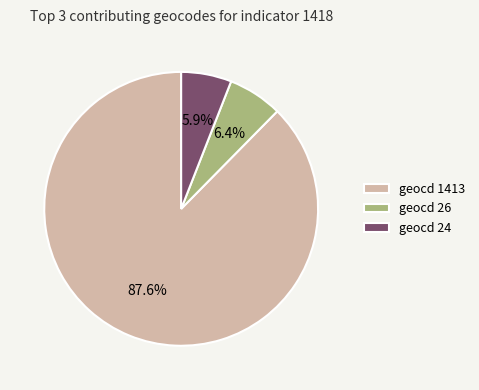

How many segments does this pie chart have?

3